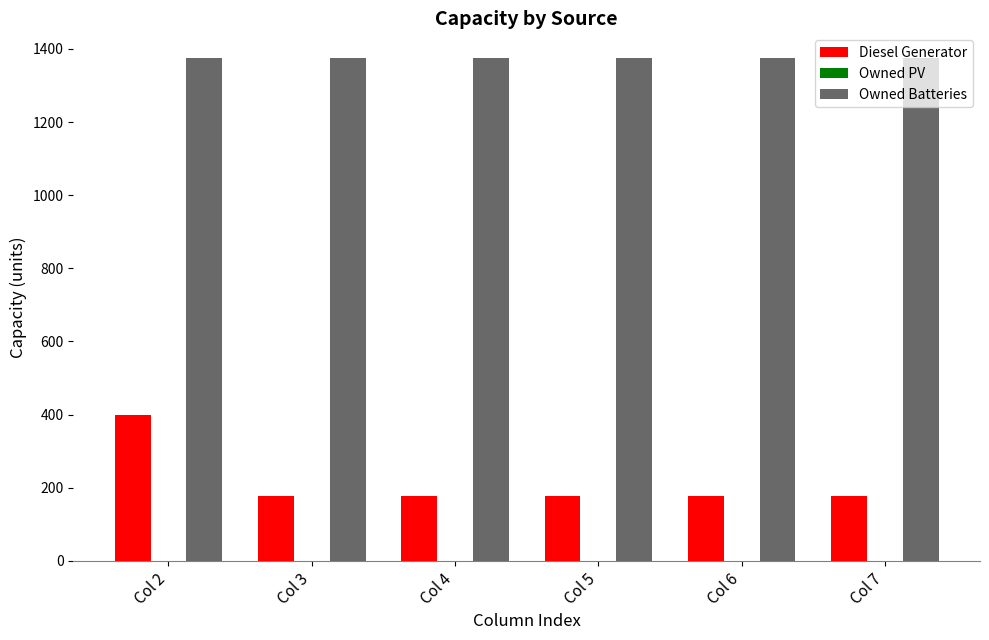

Rank the series at Col 3 from lowest to highest value.

Diesel Generator, Owned Batteries